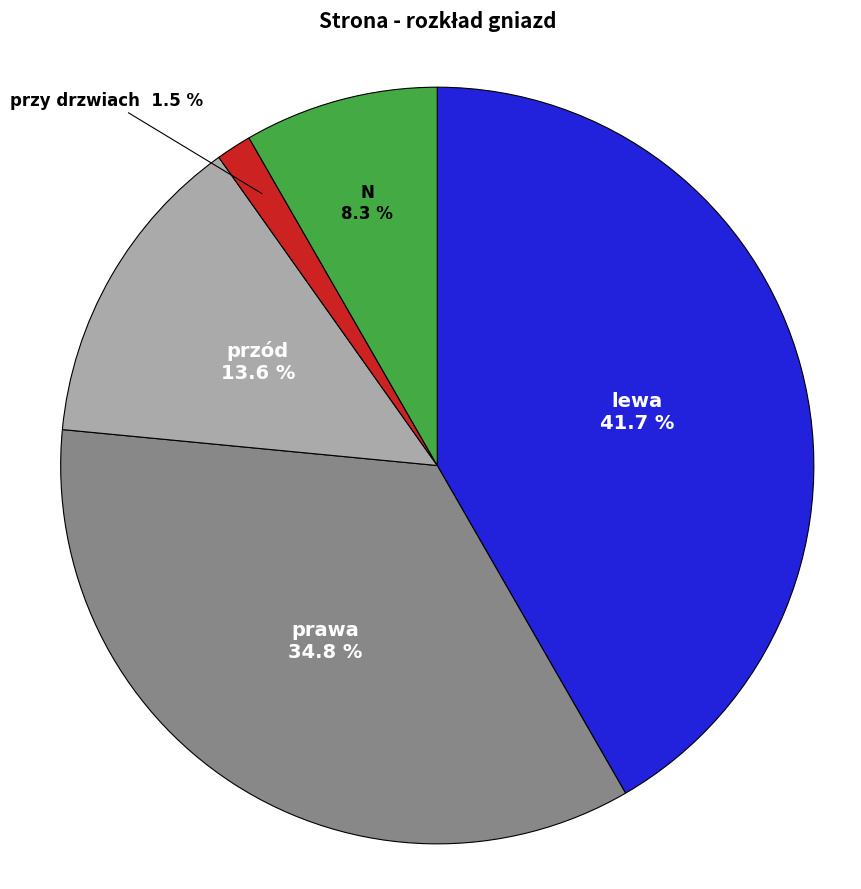

Count the number of slices in the pie.

5